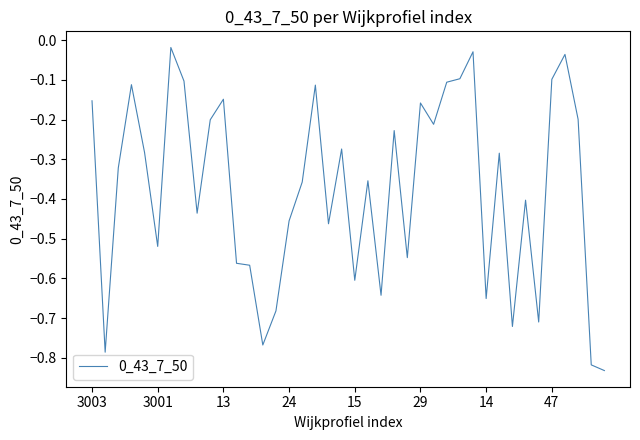

What is the difference between the maximum and minimum values?

0.8